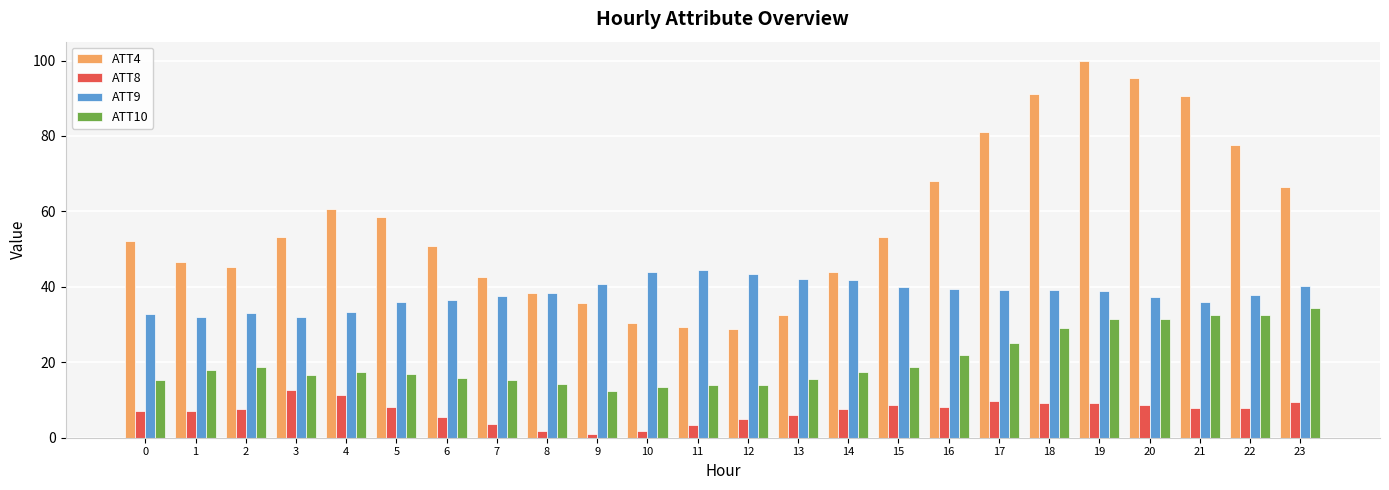

What is the total value across all series at 1?

103.7